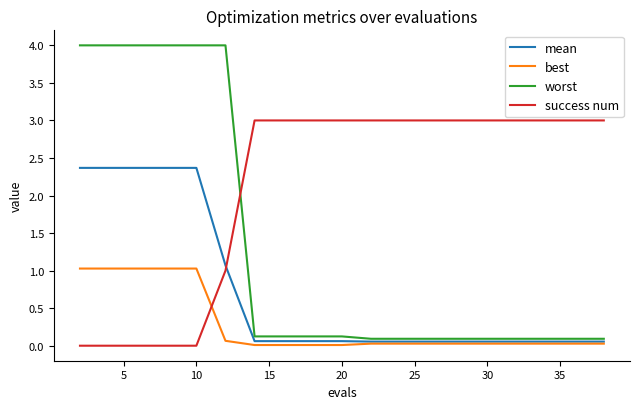

Which series has the largest range (max minus min)?

worst